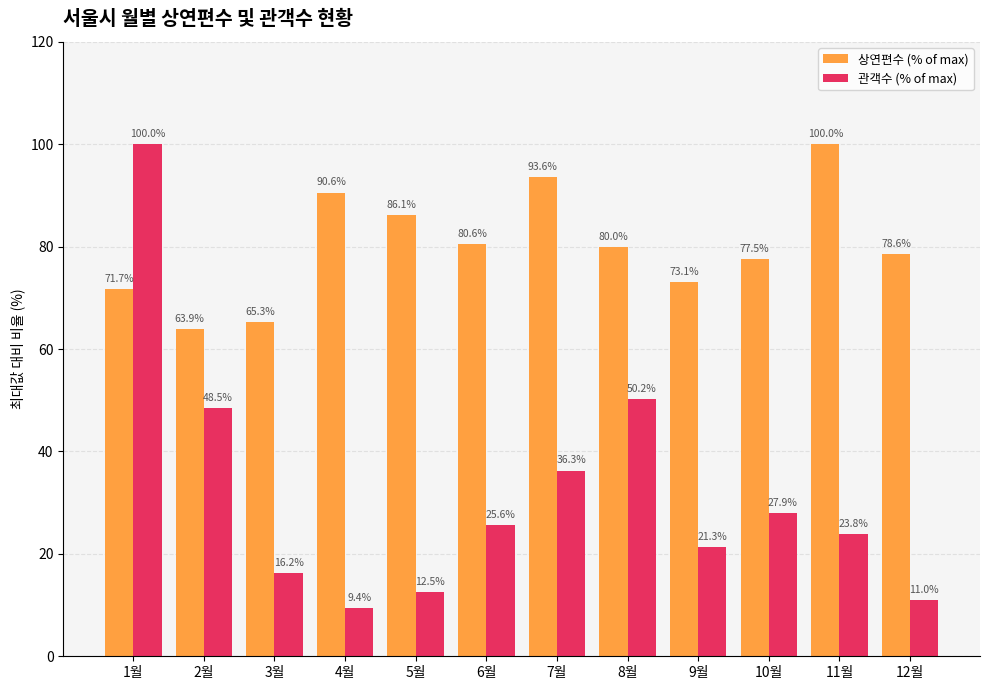

What is the value of the 관객수 (% of max) bar at the 7th from the left?

36.3